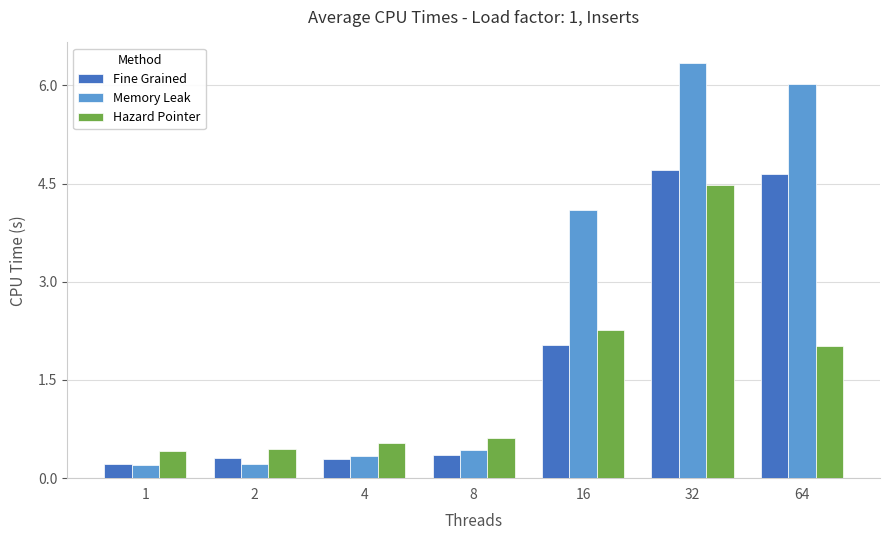

Between 1 and 32, which series saw the biggest shift?

Memory Leak